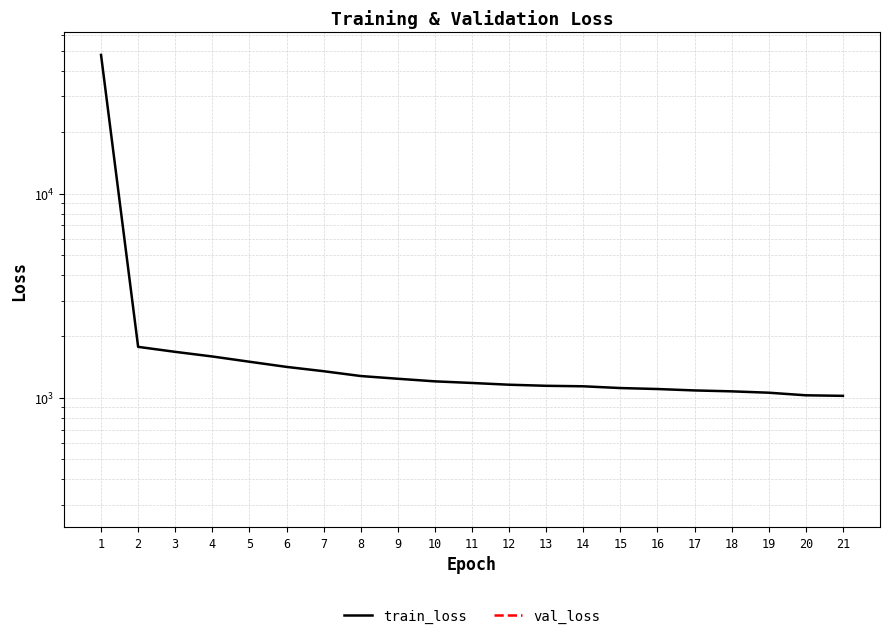

Count the number of categories in the chart.

21